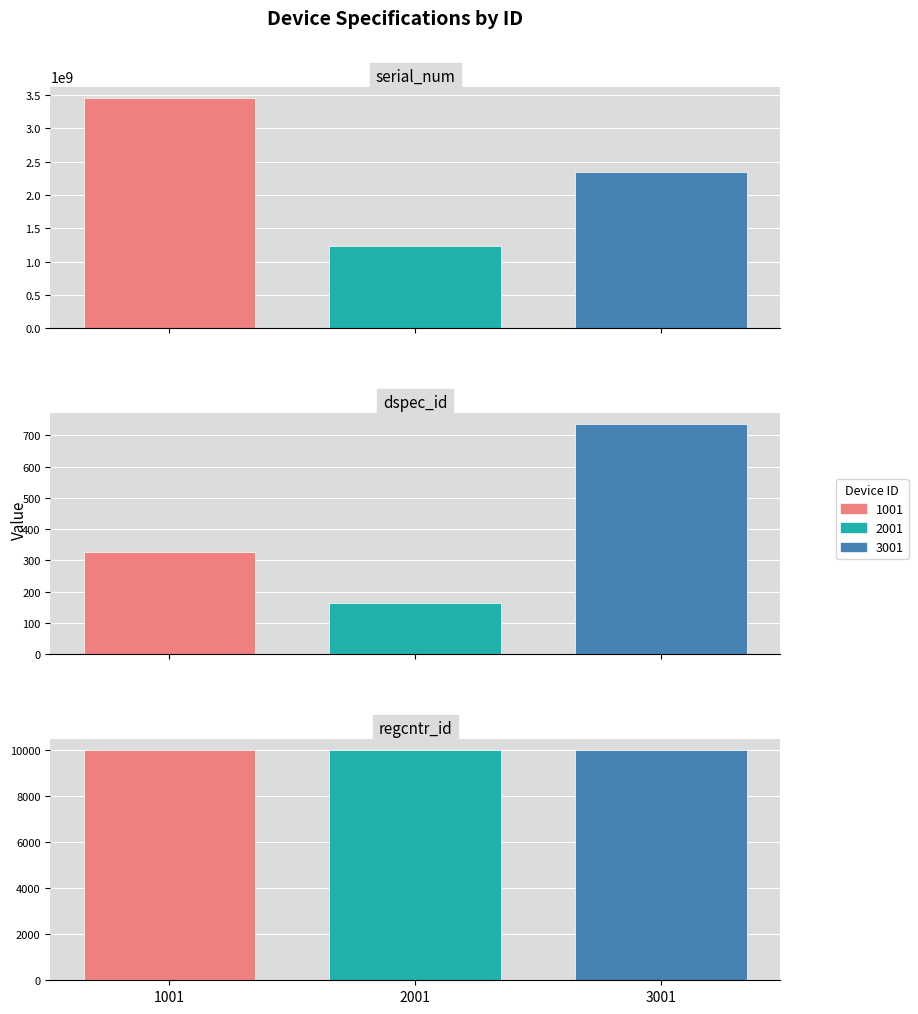

True or false: serial_num has a value of 3456789012 at 1001.

True